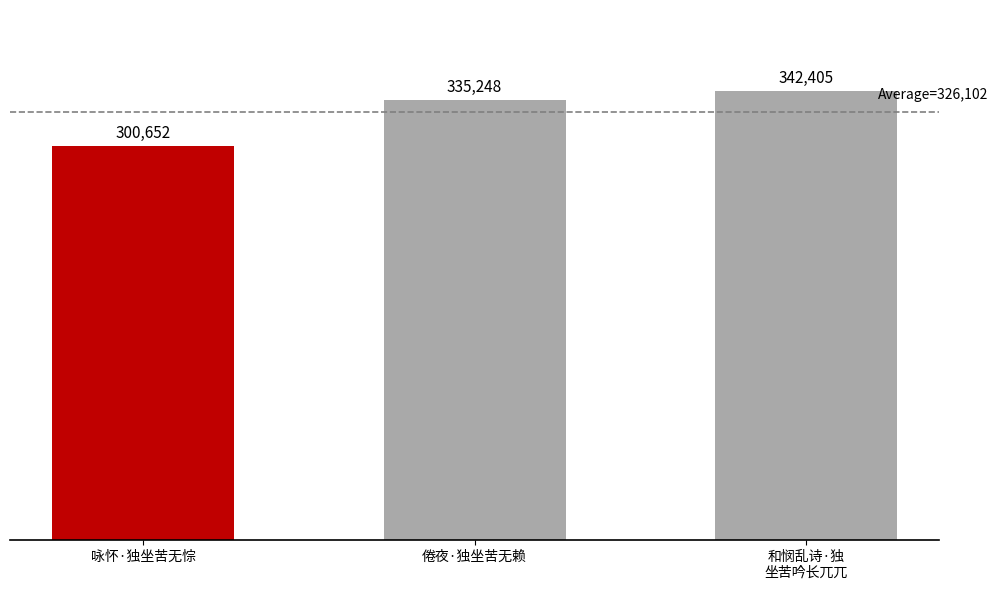

Which has a higher value, 咏怀·独坐苦无悰 or 倦夜·独坐苦无赖?

倦夜·独坐苦无赖